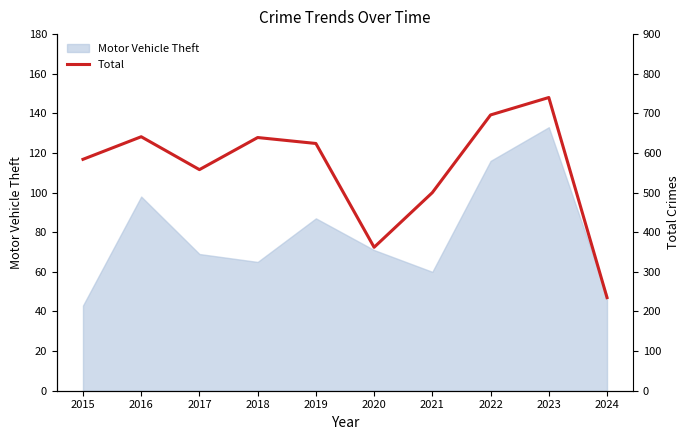

Which category has the highest value in the Motor Vehicle Theft series?

2023